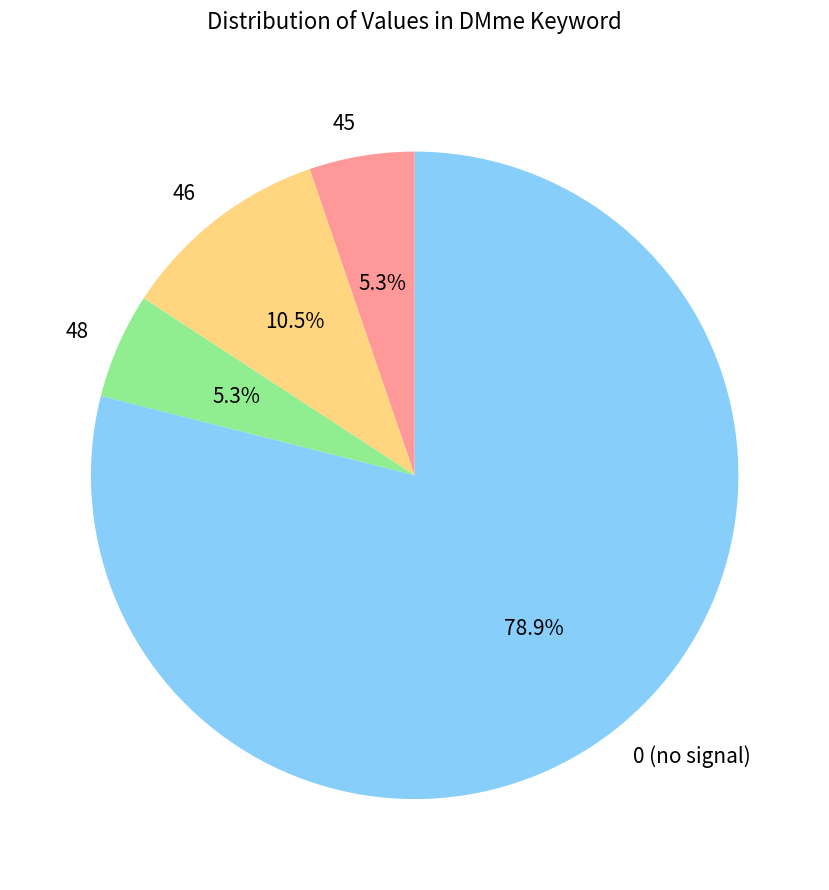

Do 46 and 0 (no signal) together represent more than half of the pie?

Yes